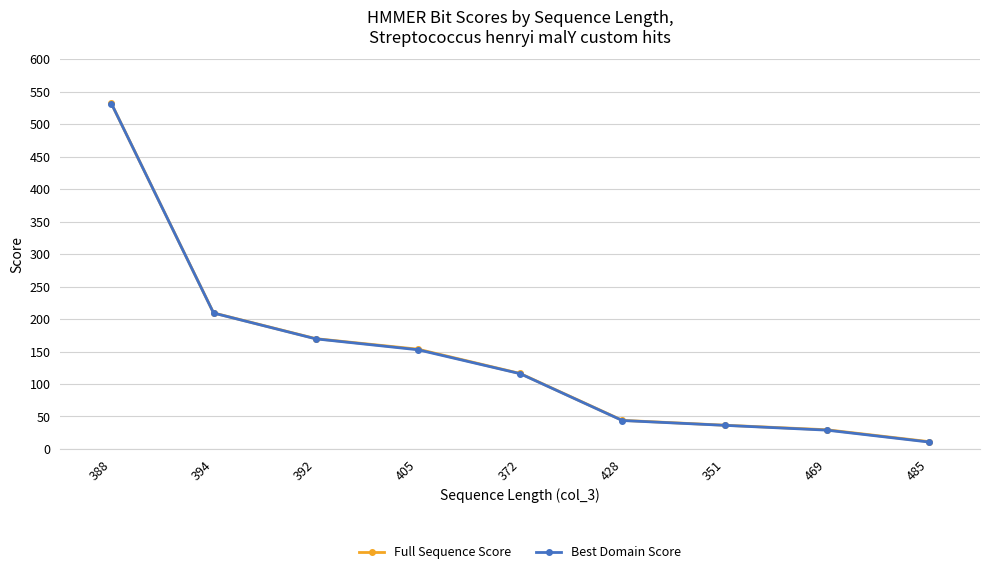

What is the sum of all Full Sequence Score values?

1302.4